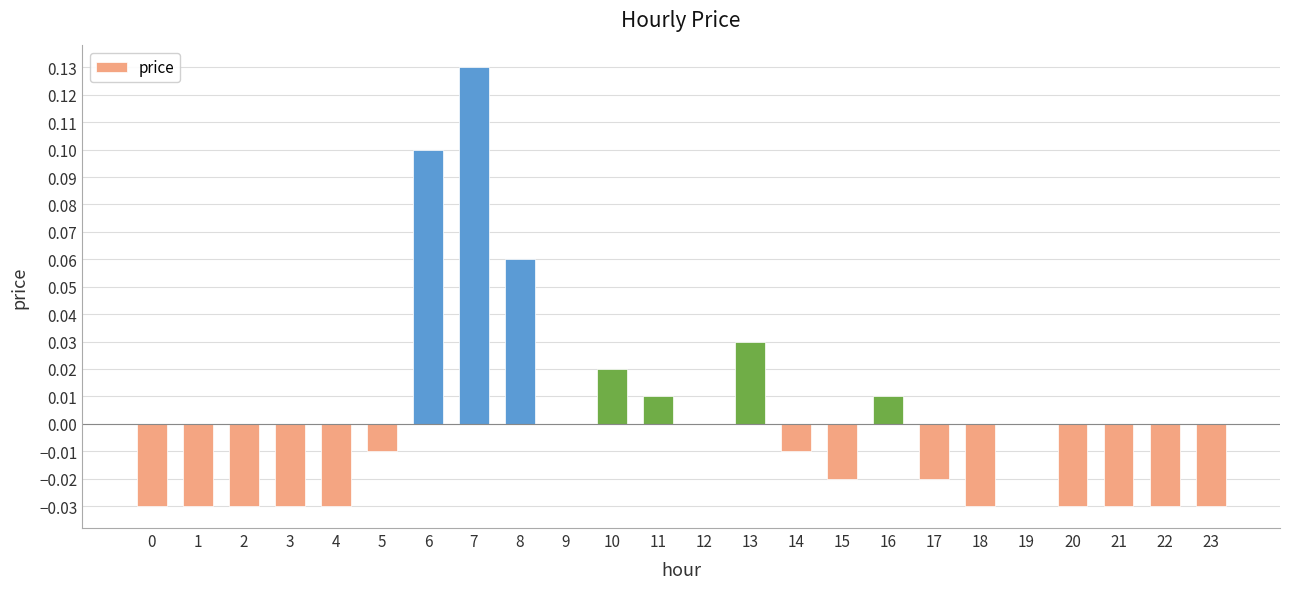

True or false: the data shows -0.1 at 12.

False